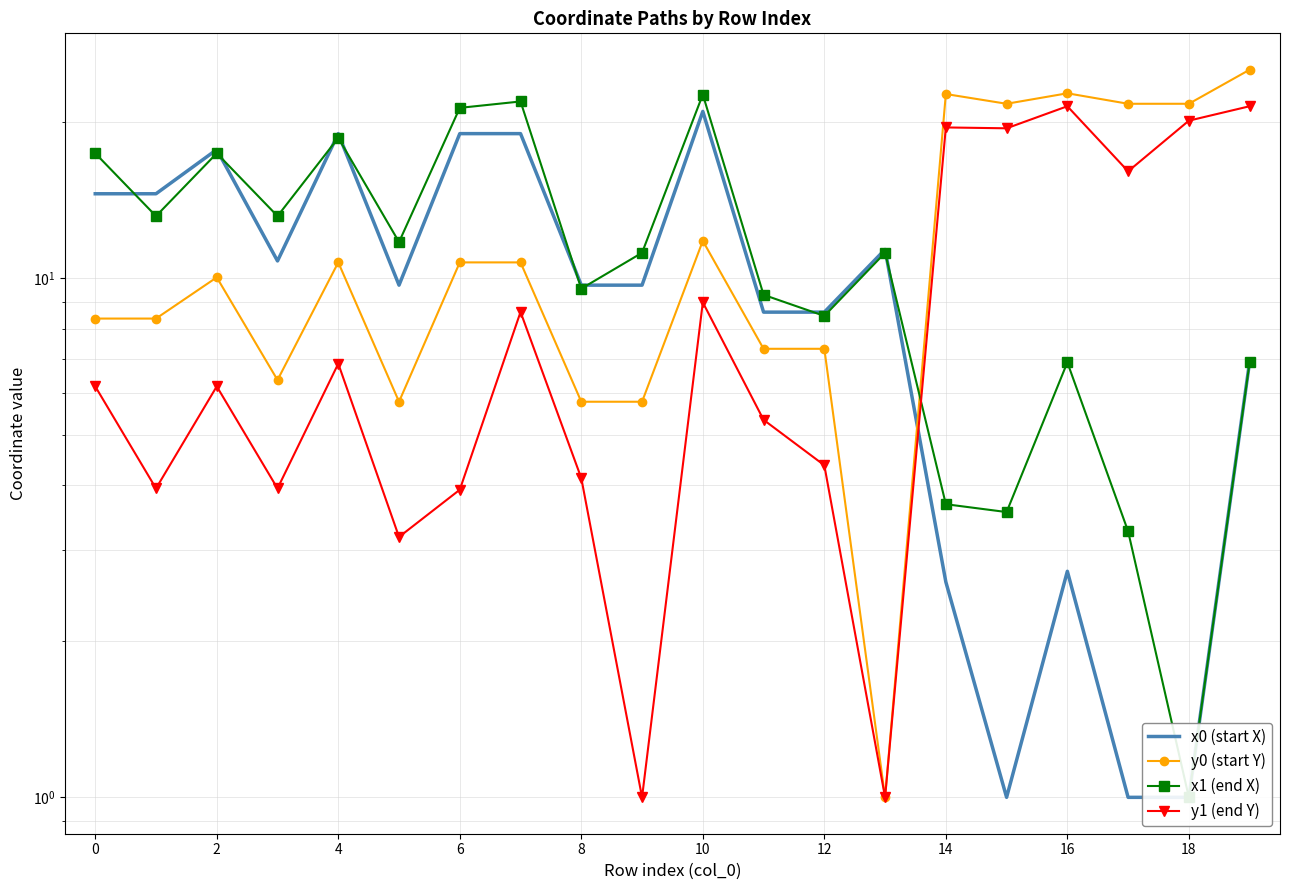

The y0 (start Y) series shows 11.8 at 10. True or false?

True